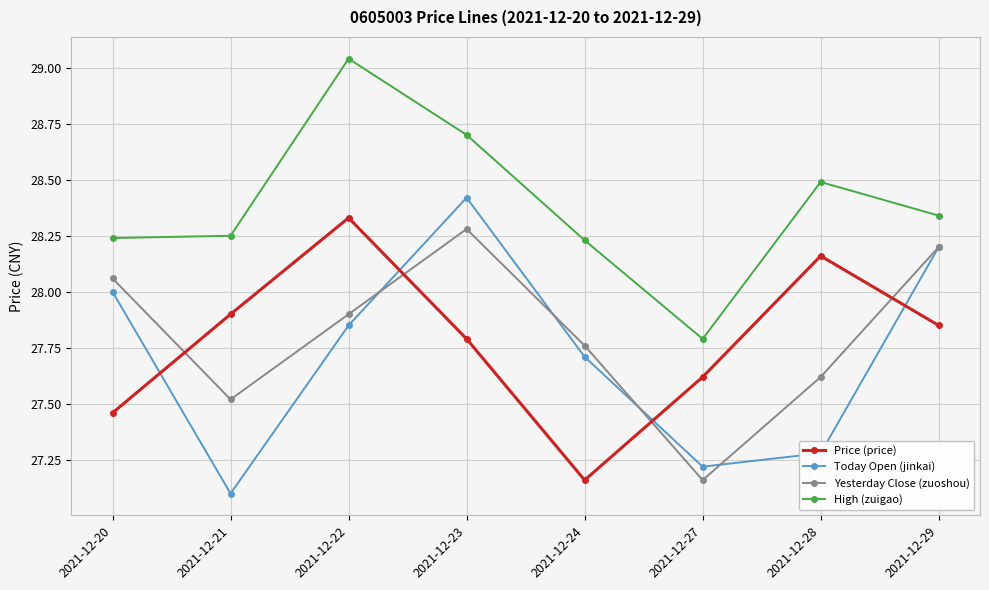

True or false: High (zuigao) has more than 1 interior local peaks.

True